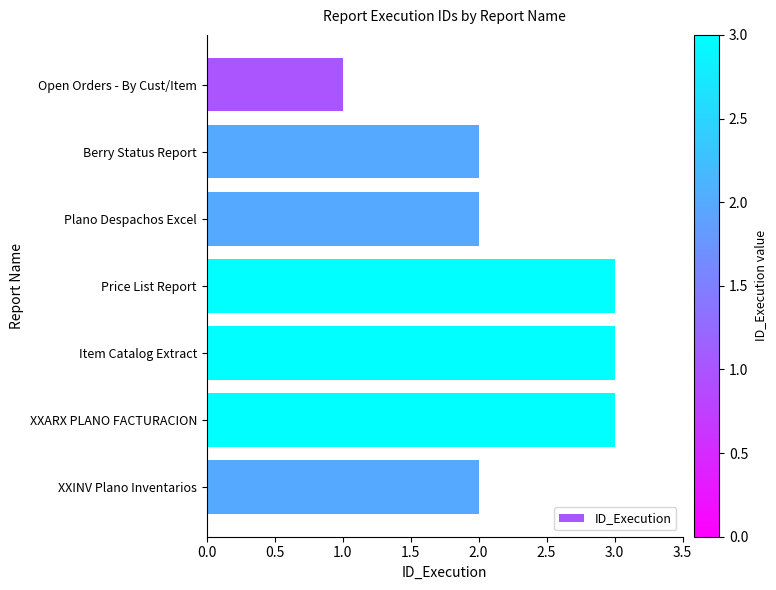

Reading top to bottom, extract all data points from this chart.

Open Orders - By Cust/Item=1	Berry Status Report=2	Plano Despachos Excel=2	Price List Report=3	Item Catalog Extract=3	XXARX PLANO FACTURACION=3	XXINV Plano Inventarios=2